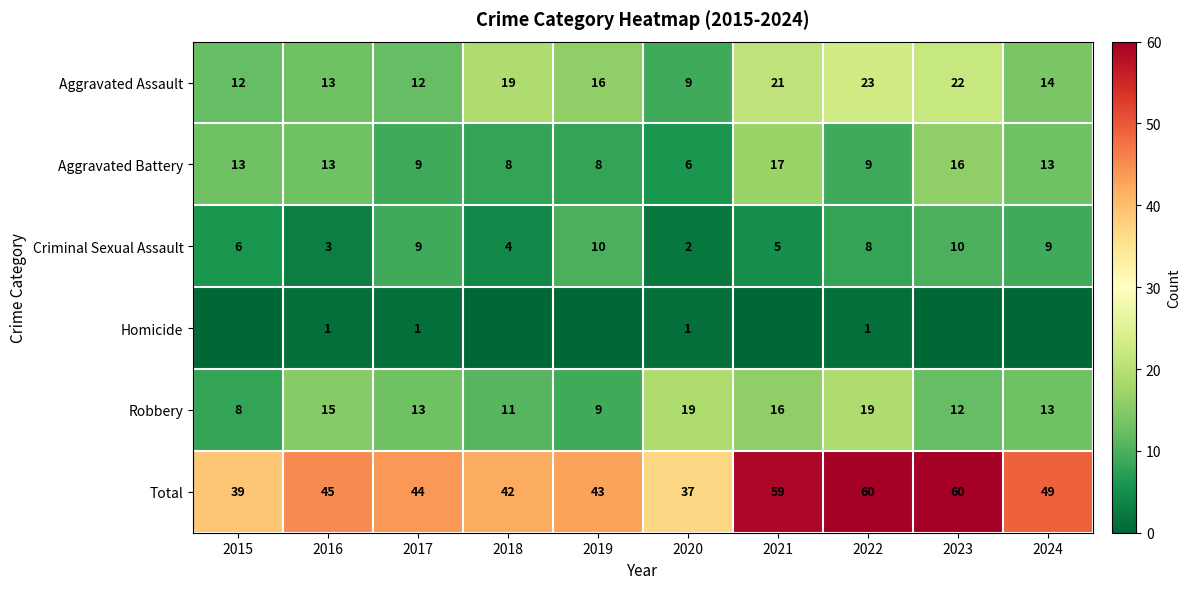

Is the value of Criminal Sexual Assault at 2017 greater than the value of Aggravated Battery at 2016?

No